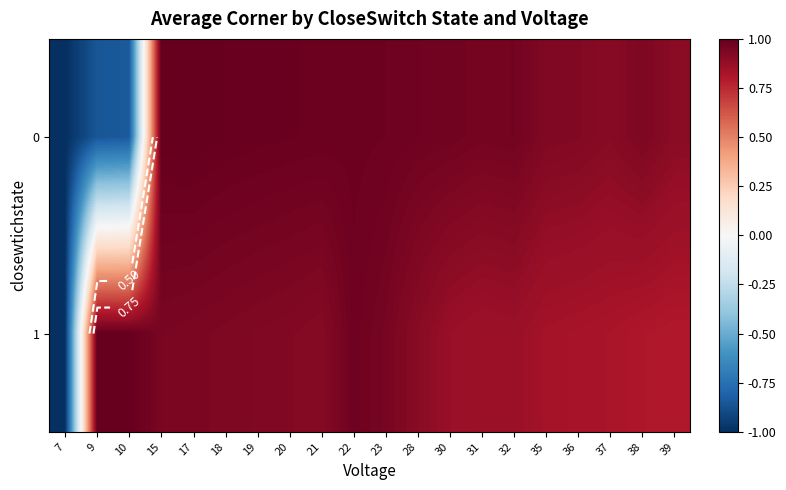

How many positive values does the 0 series have?

17